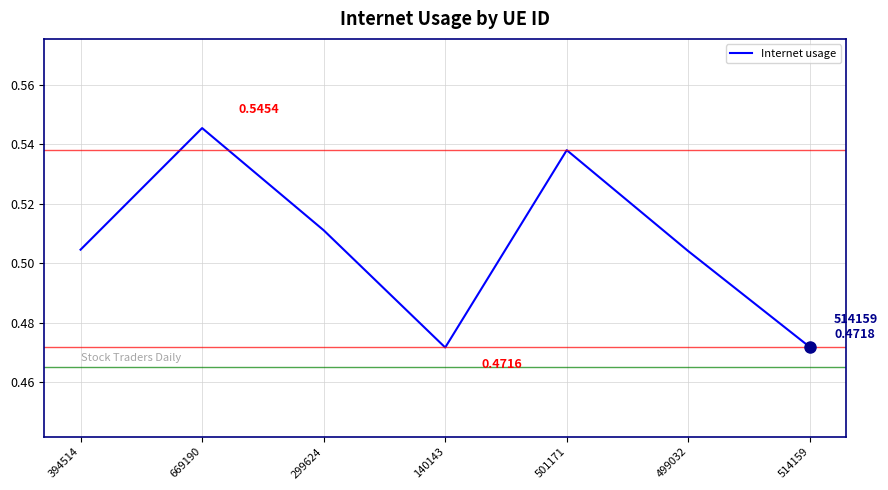

What is the sum of all values?

3.5